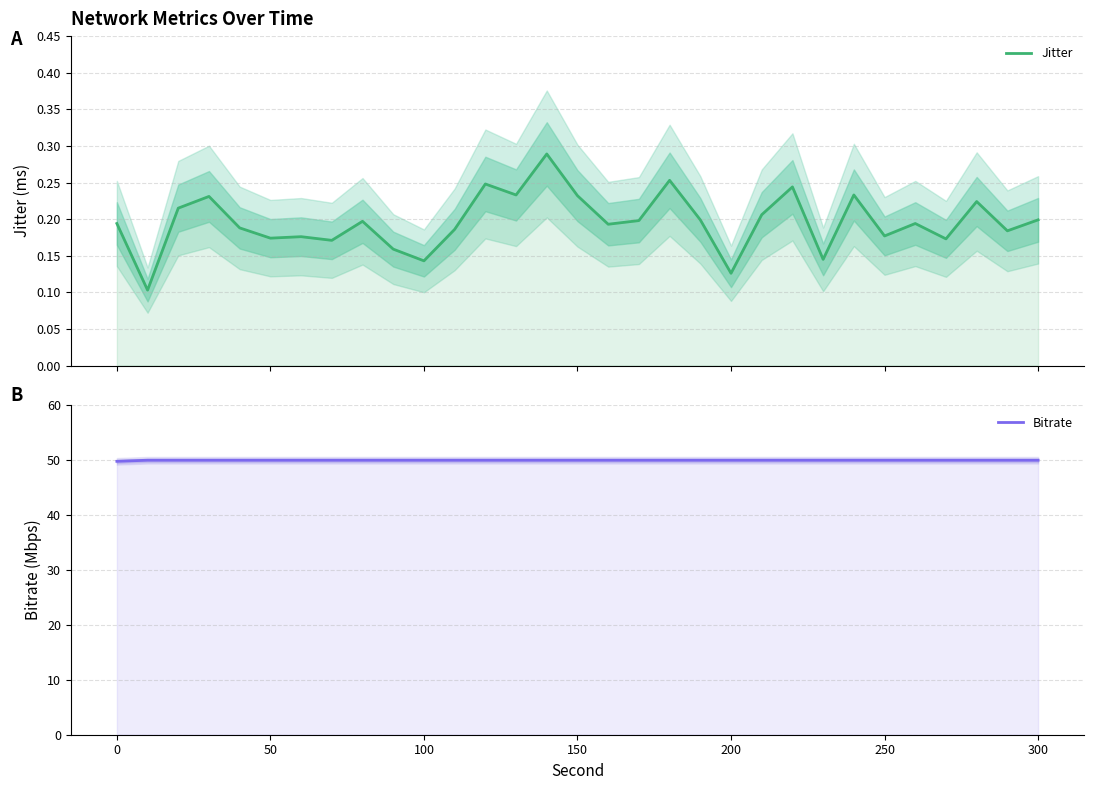

True or false: Jitter has more than 0 points higher than both neighbors.

True